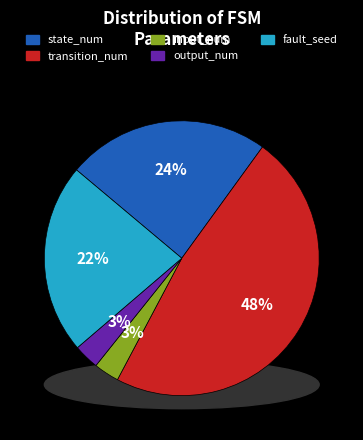

Which slice is the smallest?

input_num